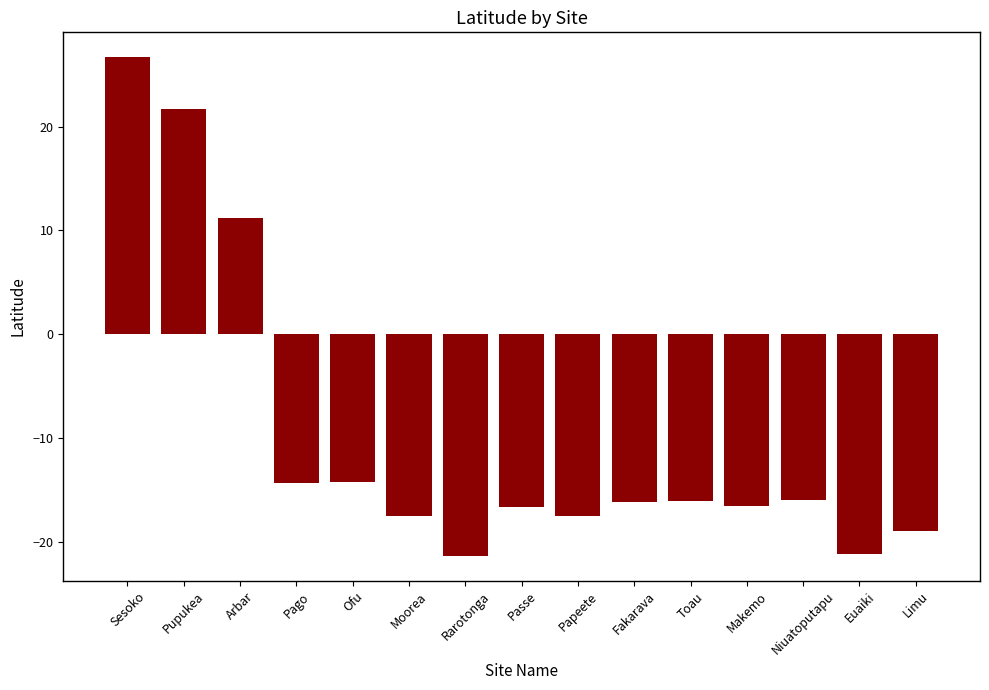

How many bars are there in total?

15